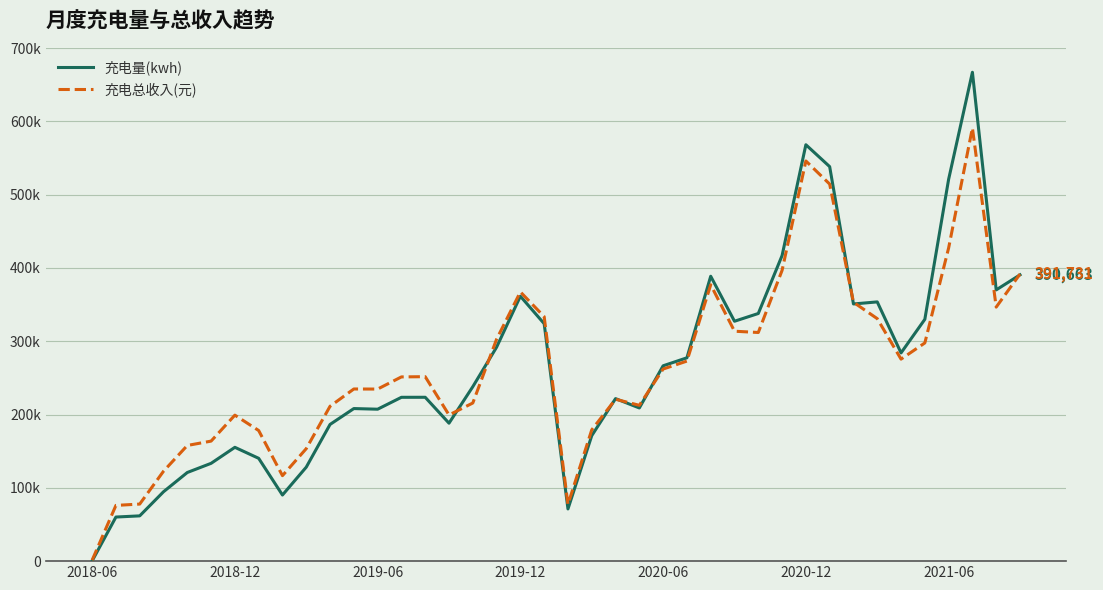

What is the difference between the maximum and minimum values in the 充电量(kwh) series?

666809.7